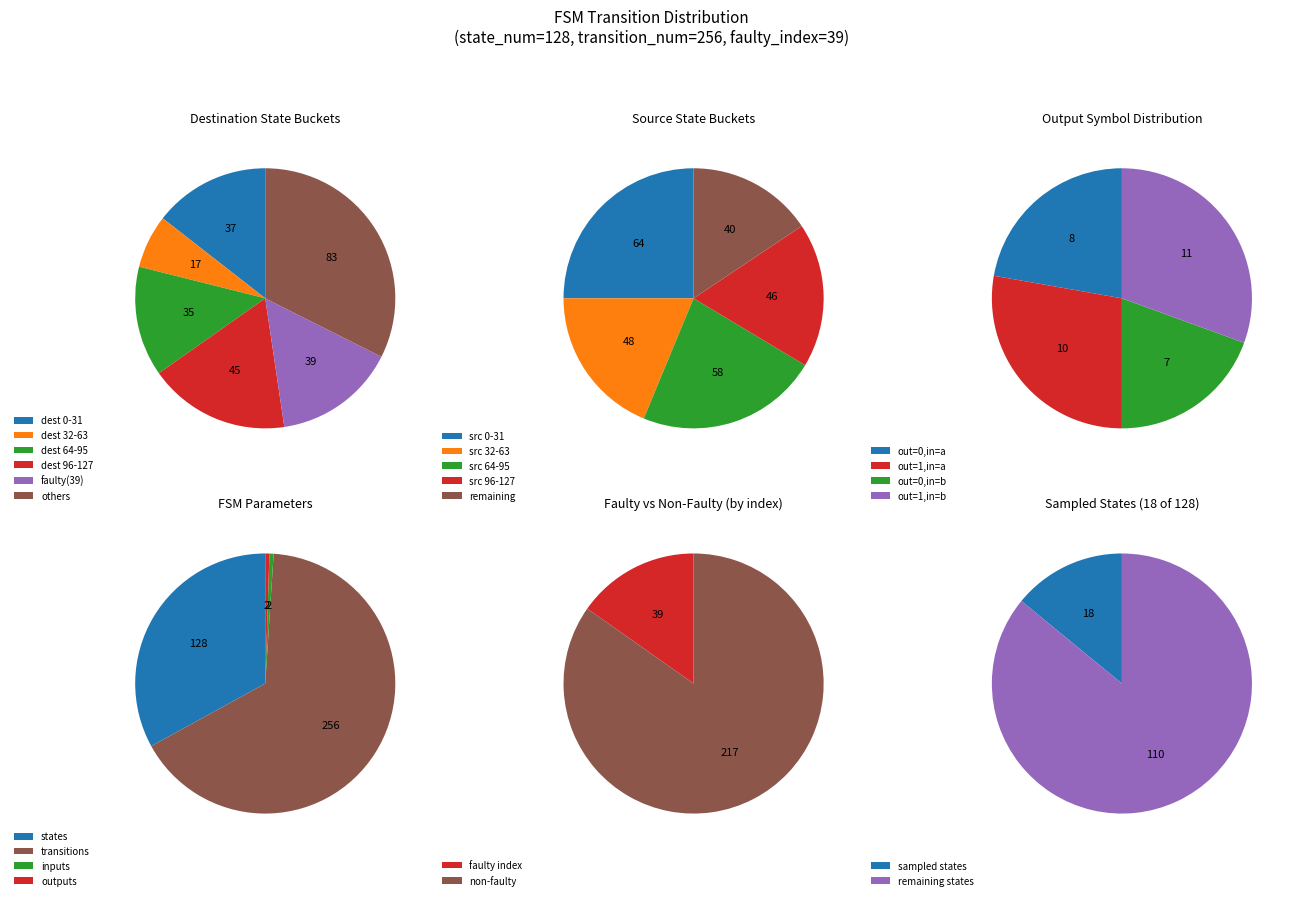

The state_3 slice represents 14% of the pie. True or false?

False